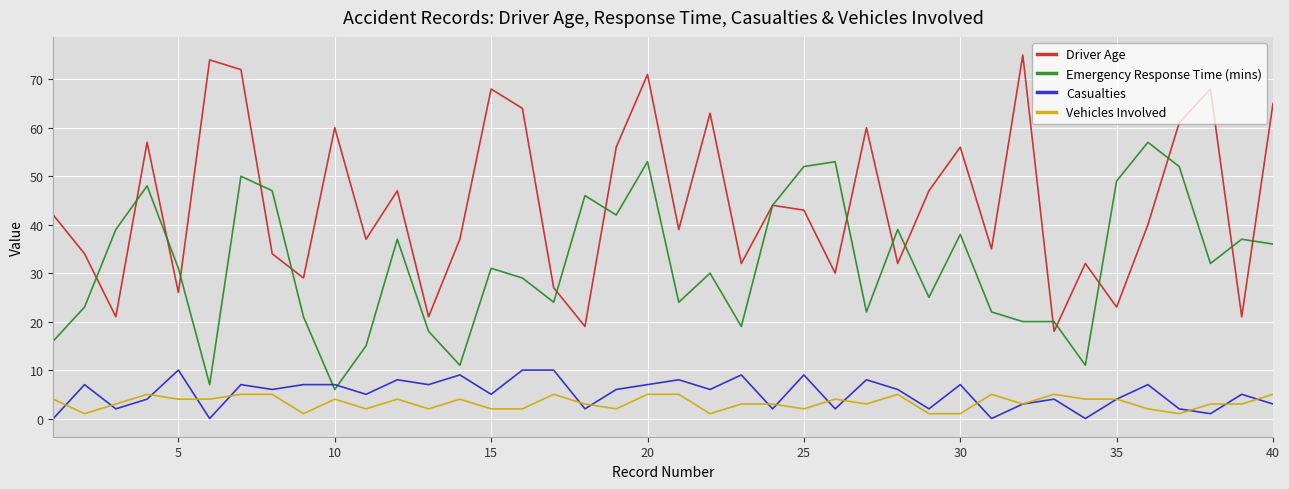

Rank the series by their maximum value, from lowest to highest.

Vehicles Involved, Casualties, Emergency Response Time (mins), Driver Age